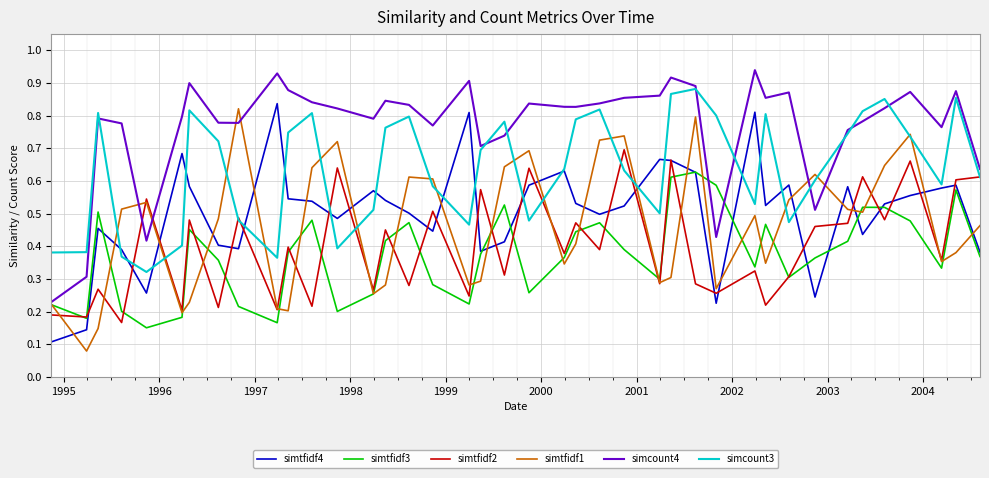

True or false: simtfidf3 and simcount3 cross at least once.

False